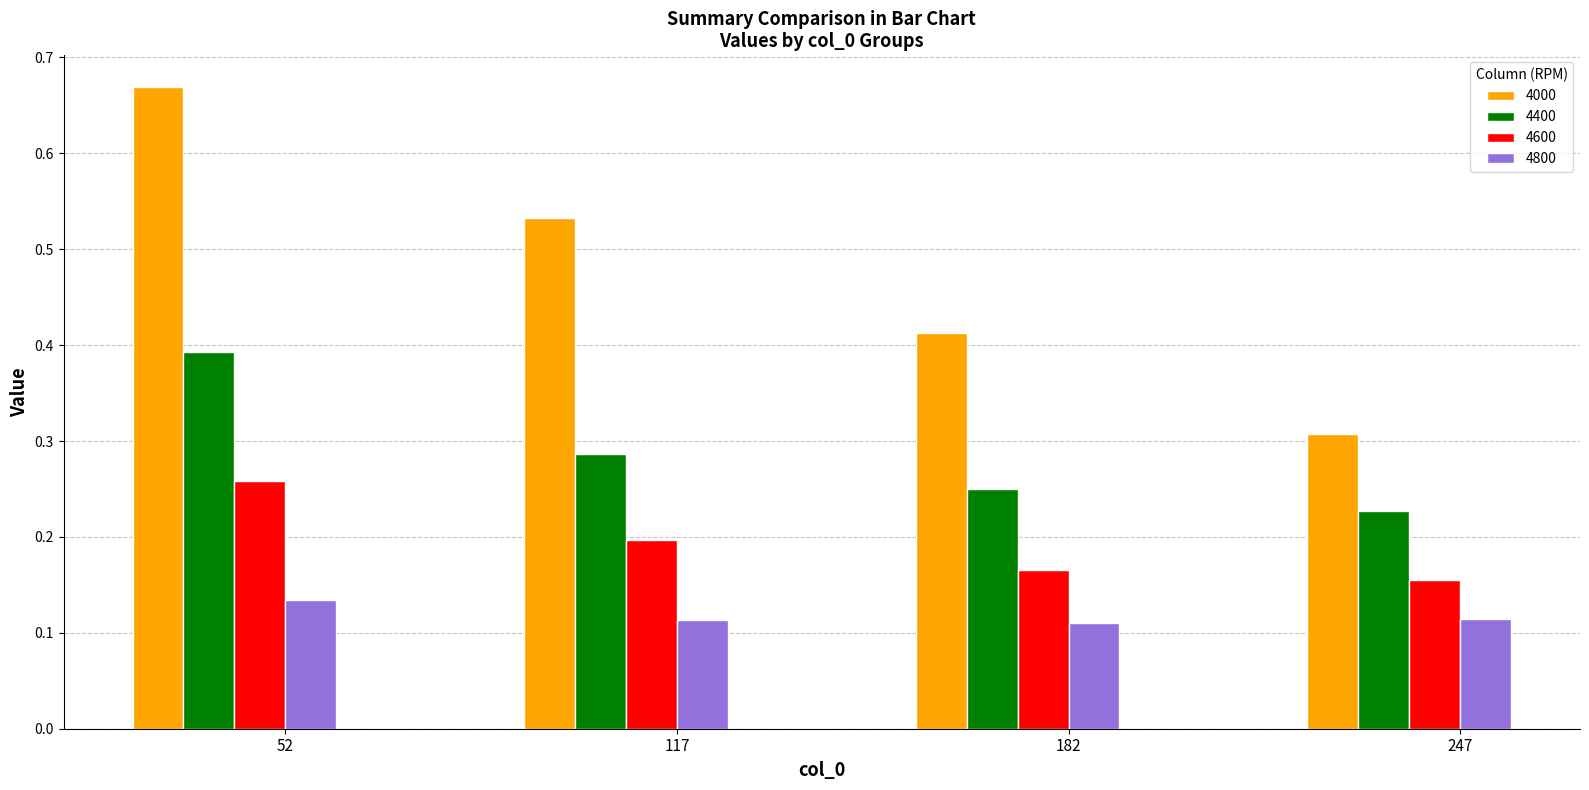

Is it true that 4000 equals 0.3 at 117?

False